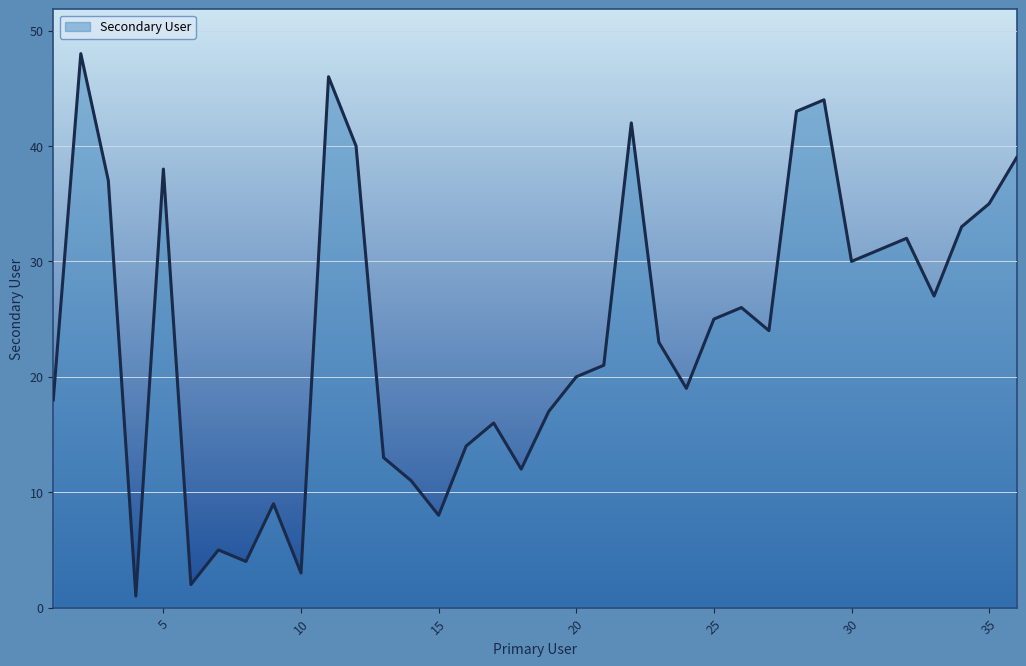

What is the difference between the maximum and minimum values?

47